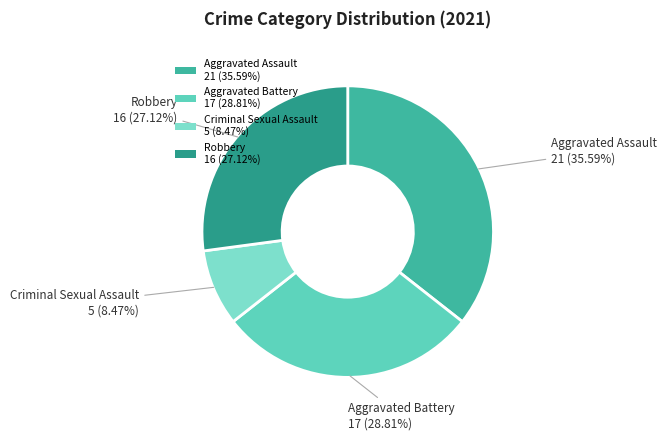

What is the ratio of the value at Robbery to the value at Aggravated Battery?

0.9